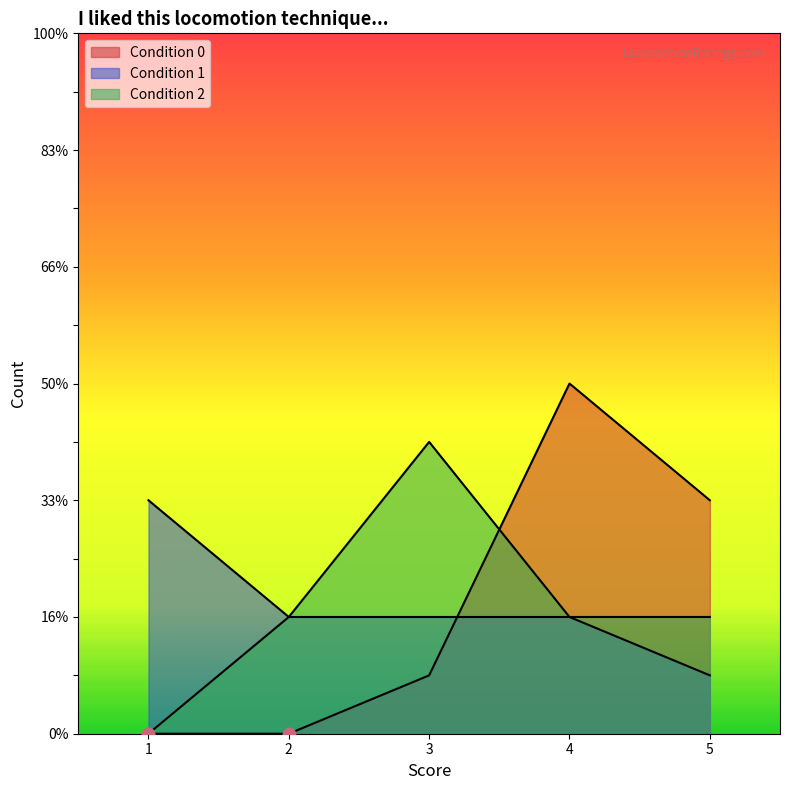

Which series reaches the minimum Y coordinate?

Condition 1